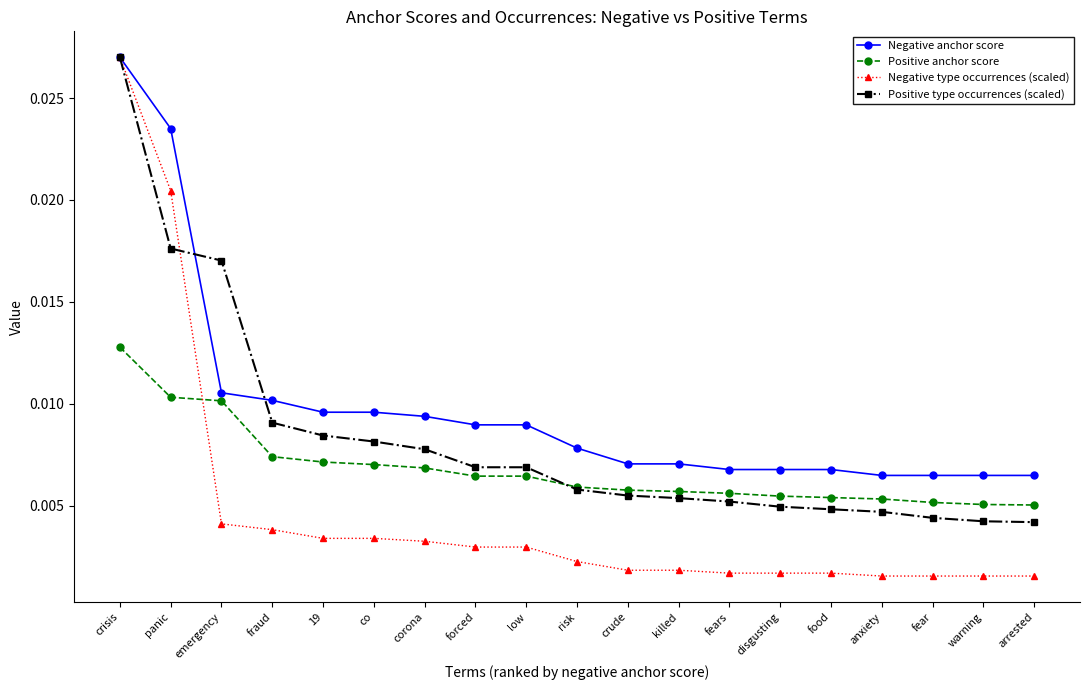

What is the label of the 16th point from the left?

anxiety